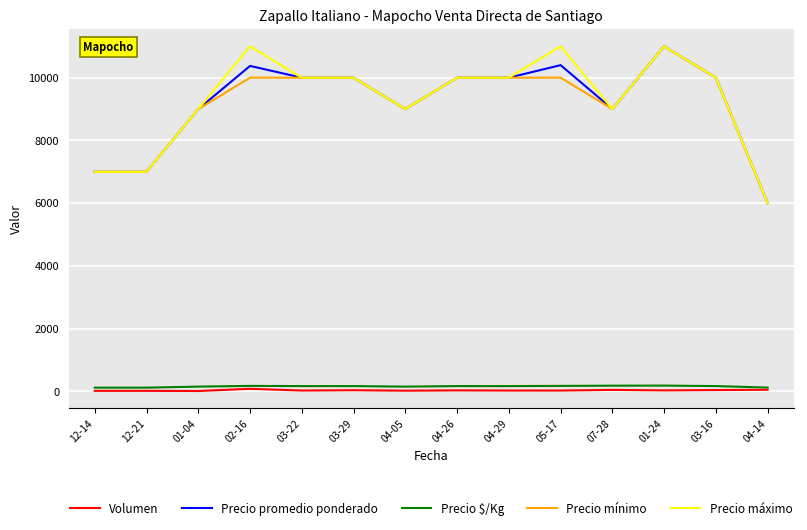

True or false: Precio $/Kg and Precio promedio ponderado cross at least once.

False